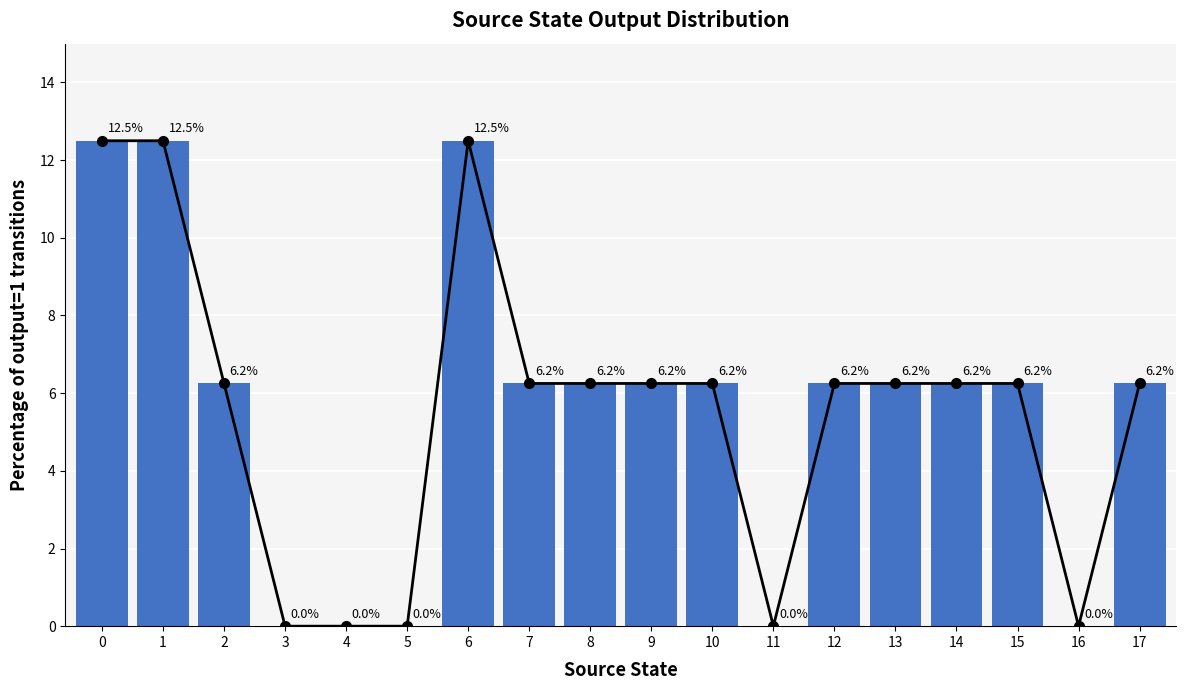

Reading left to right, extract all data points from this chart.

0=12.5	1=12.5	2=6.2	3=0.0	4=0.0	5=0.0	6=12.5	7=6.2	8=6.2	9=6.2	10=6.2	11=0.0	12=6.2	13=6.2	14=6.2	15=6.2	16=0.0	17=6.2